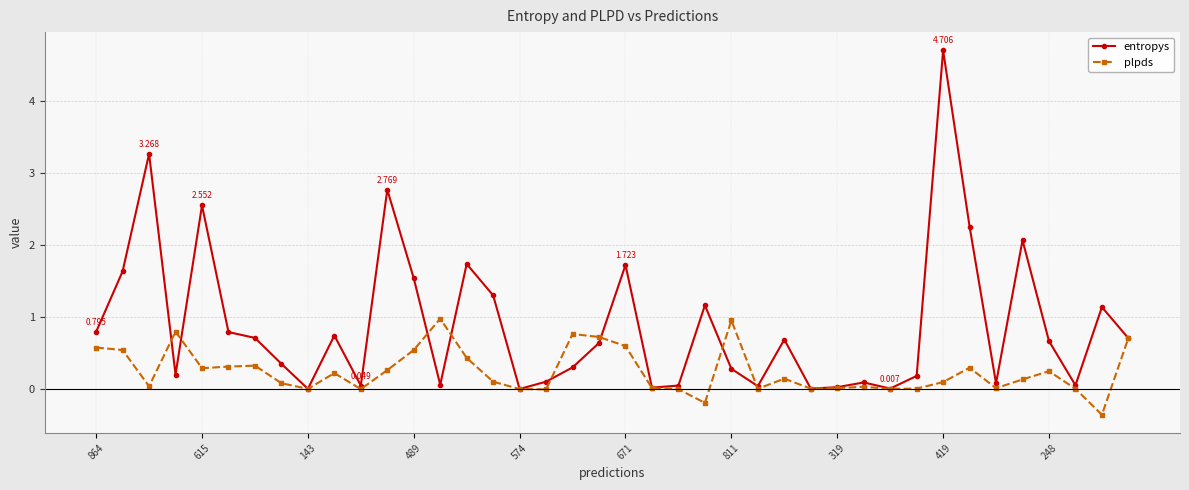

What is the value of the entropys point at the 18th from the left?

0.1